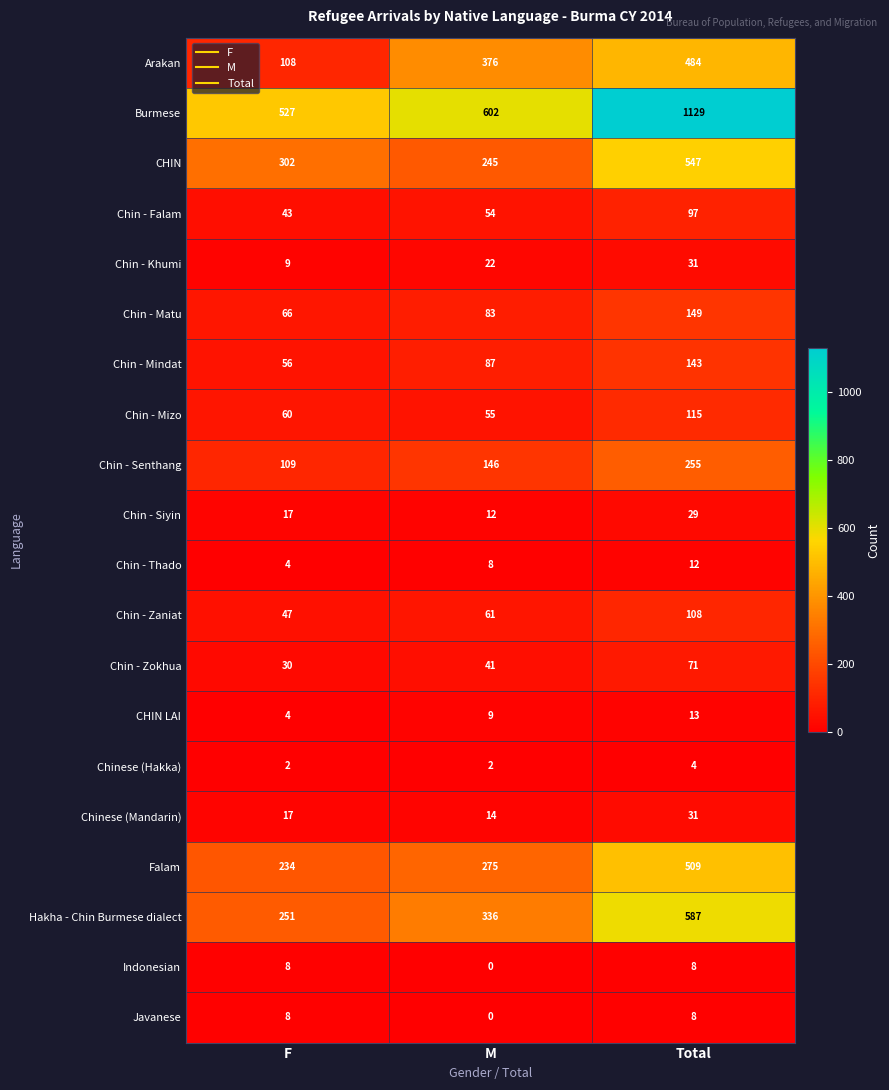

What is the spread (max minus min) of values at F?

525